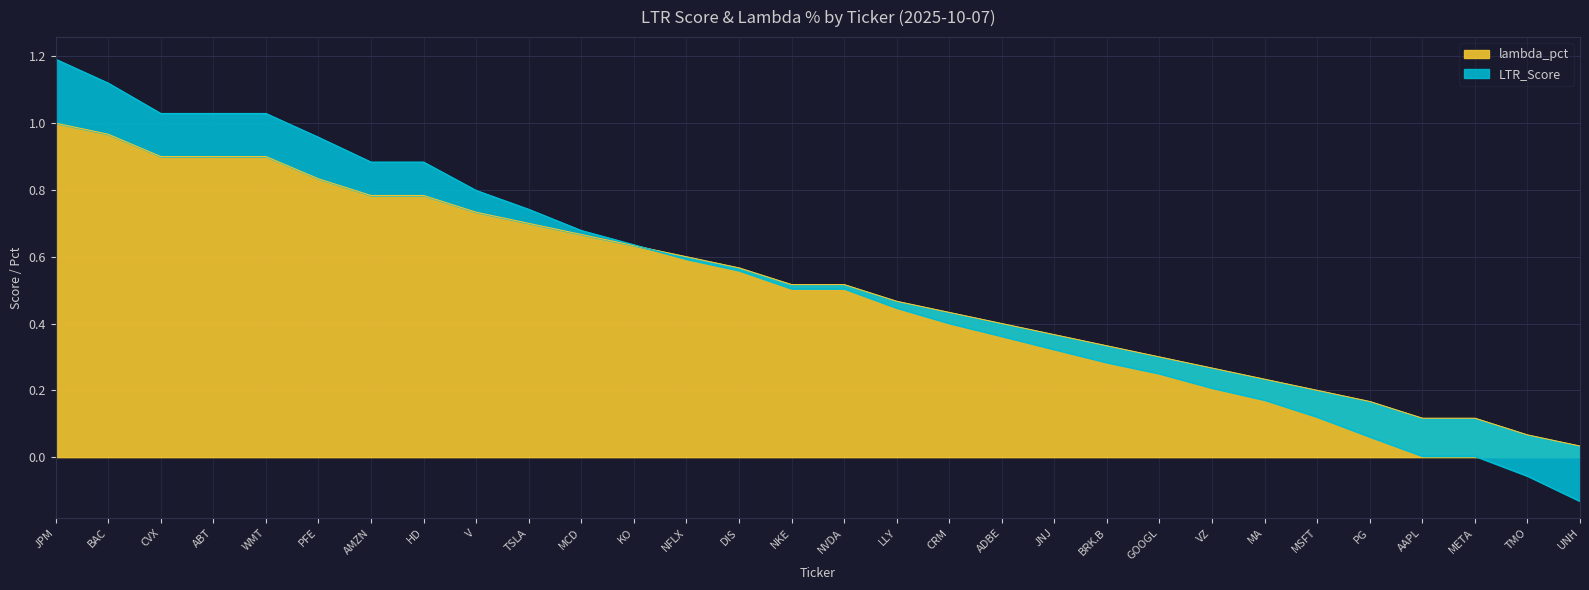

Is the value of LTR_Score at AMZN greater than the value of lambda_pct at NVDA?

Yes